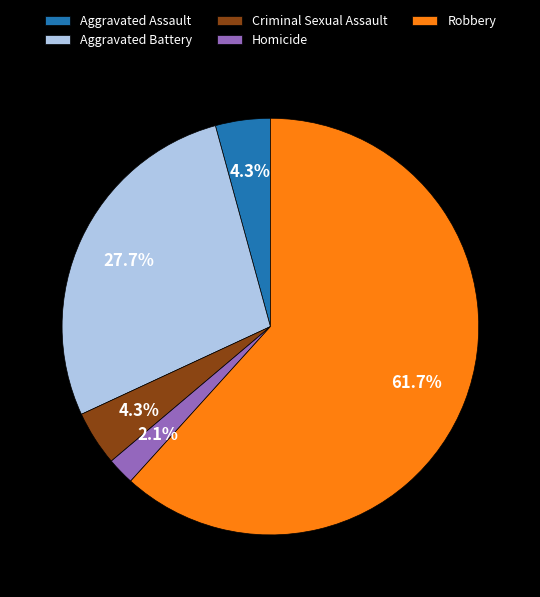

Is there any slice that represents more than half of the pie?

Yes